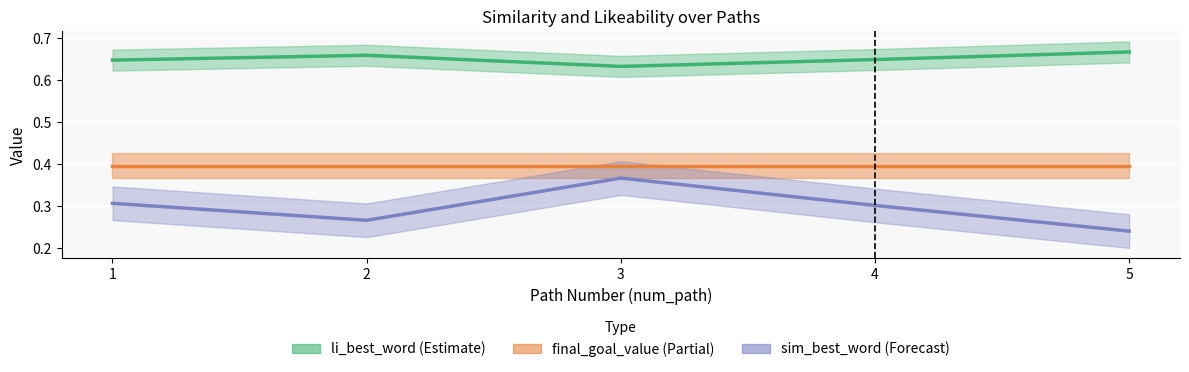

True or false: li_best_word has more than 2 interior local peaks.

False